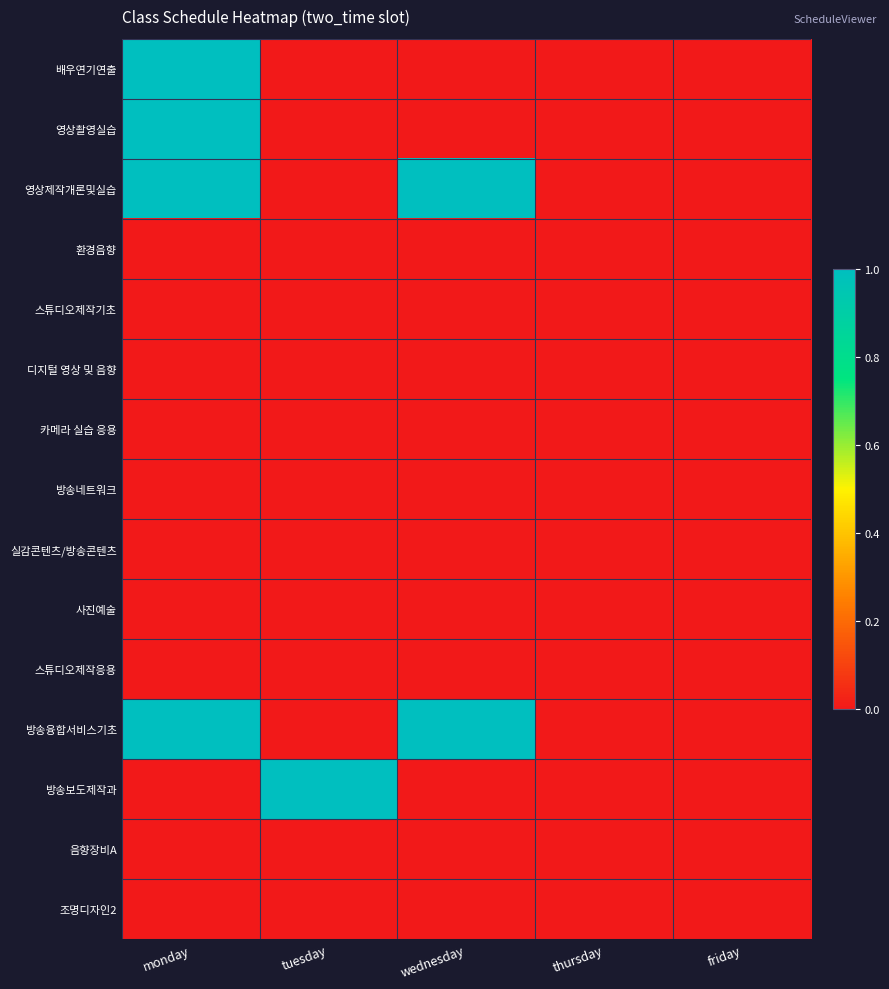

Which label corresponds to the largest value in the chart?

monday